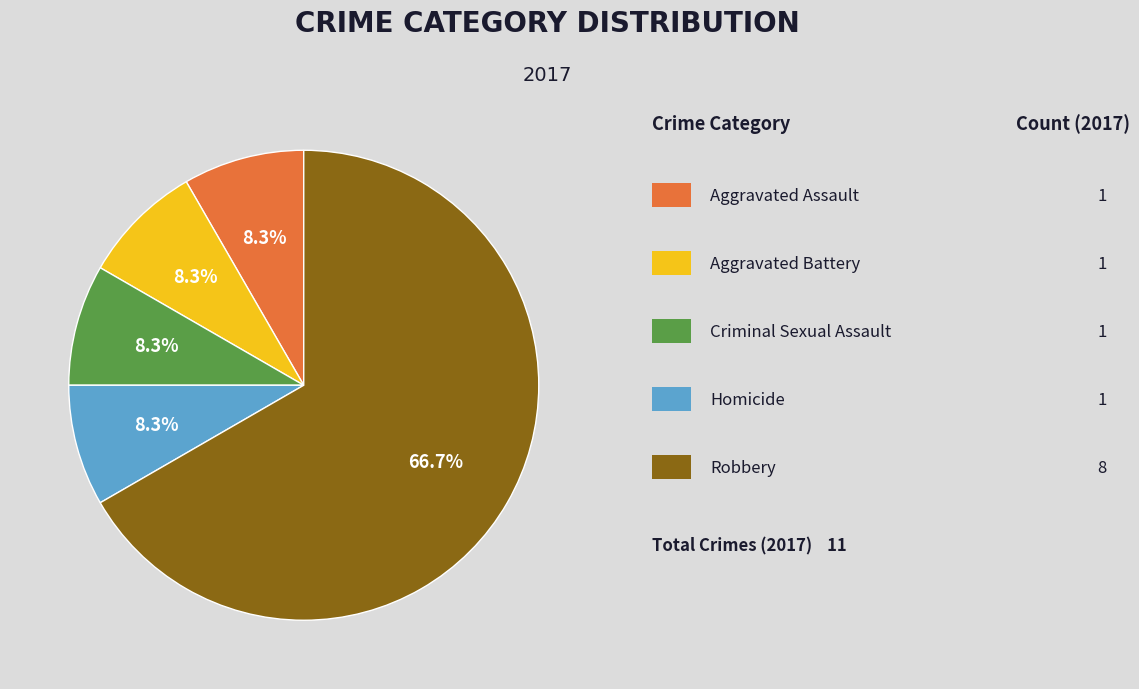

Is there any slice that represents more than half of the pie?

Yes